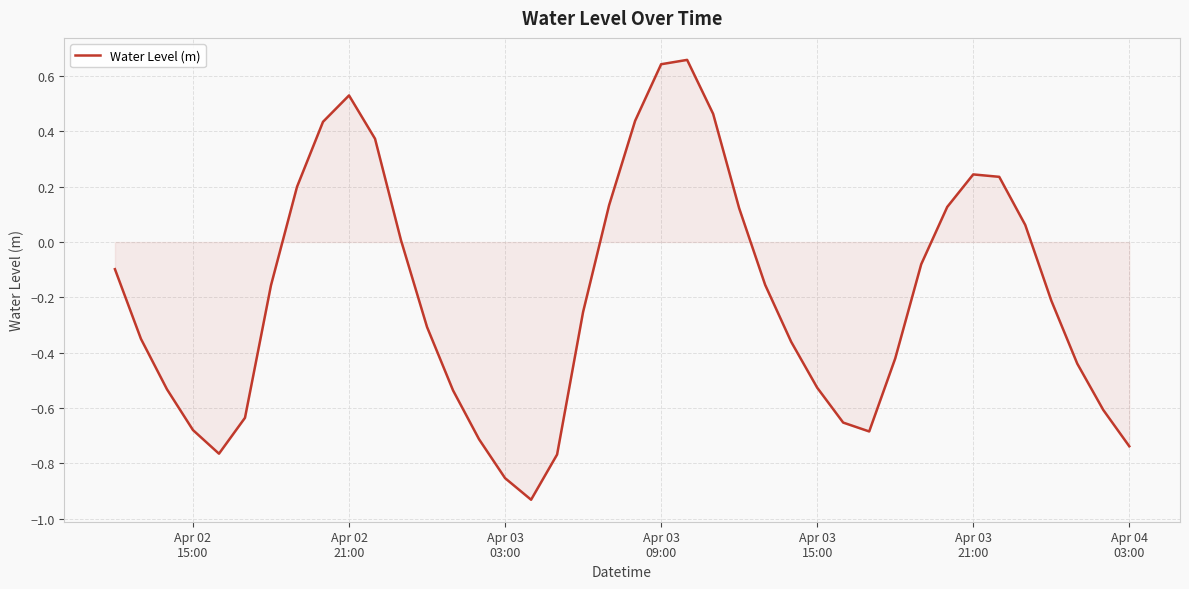

What is the difference between the maximum and minimum values?

1.6